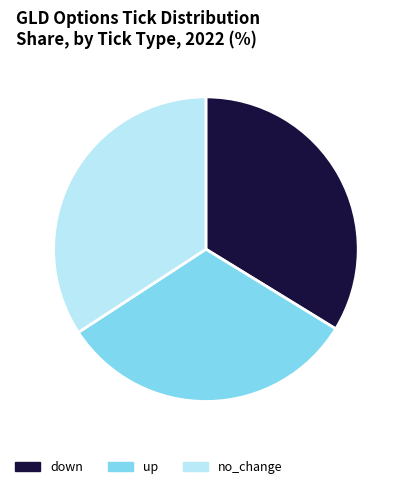

True or false: down accounts for 43% of the total.

False